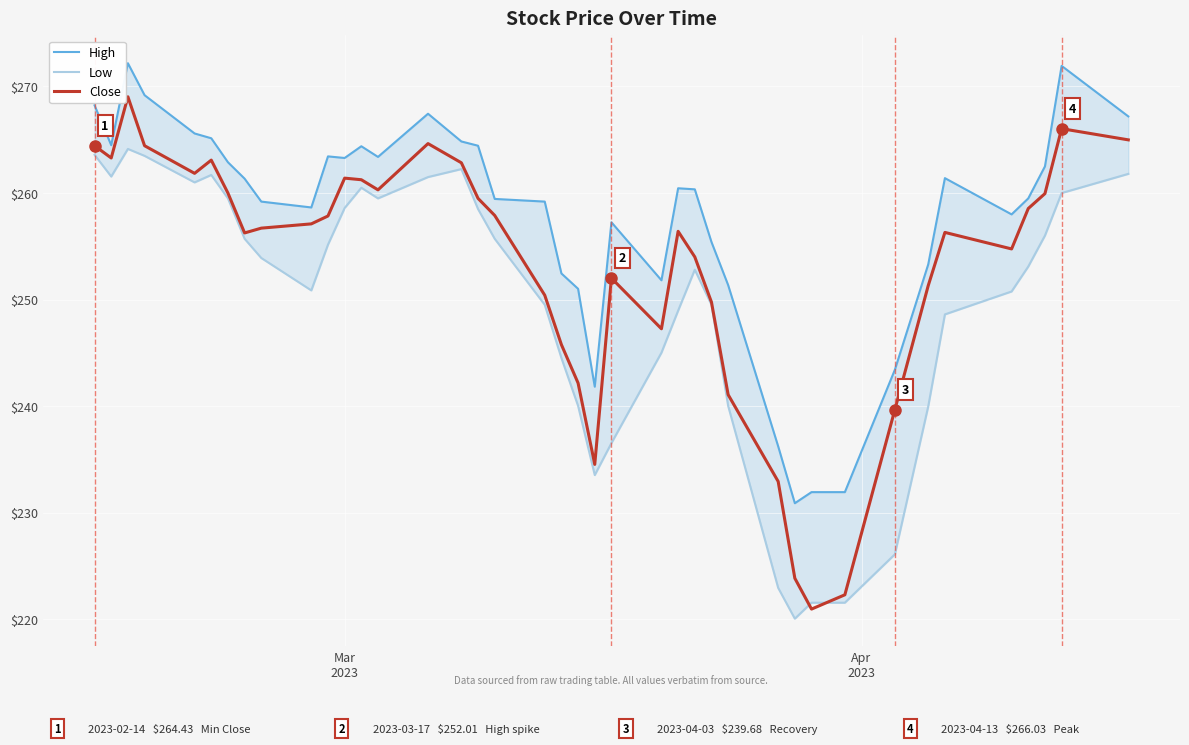

What are all the series names shown in the legend?

High, Low, Close